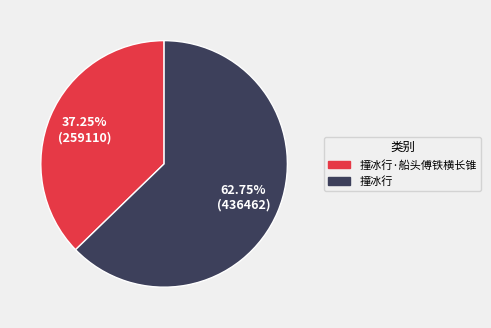

Which category has the biggest portion of the pie?

撞冰行